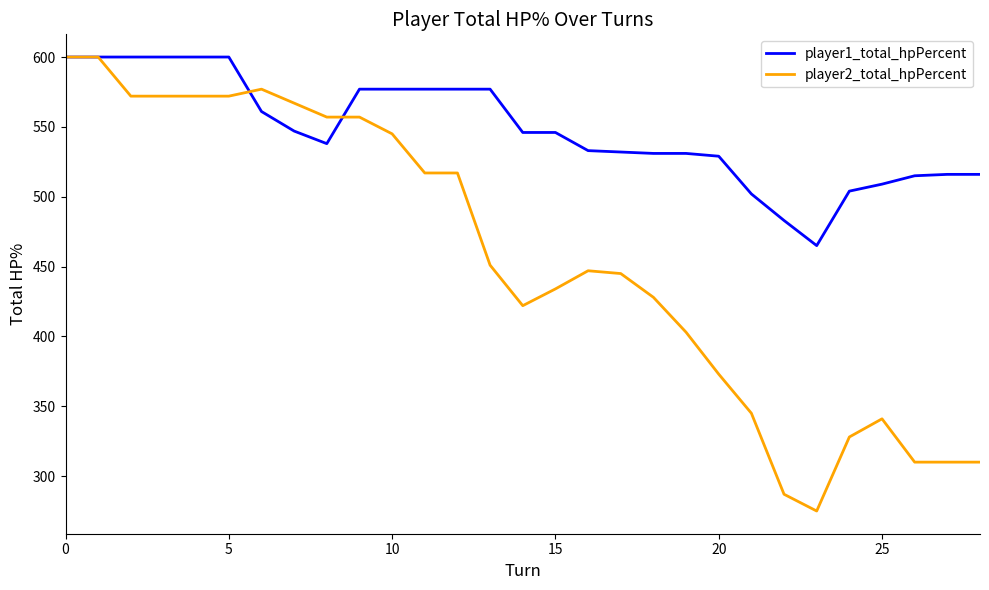

How many lines are shown in the chart?

2